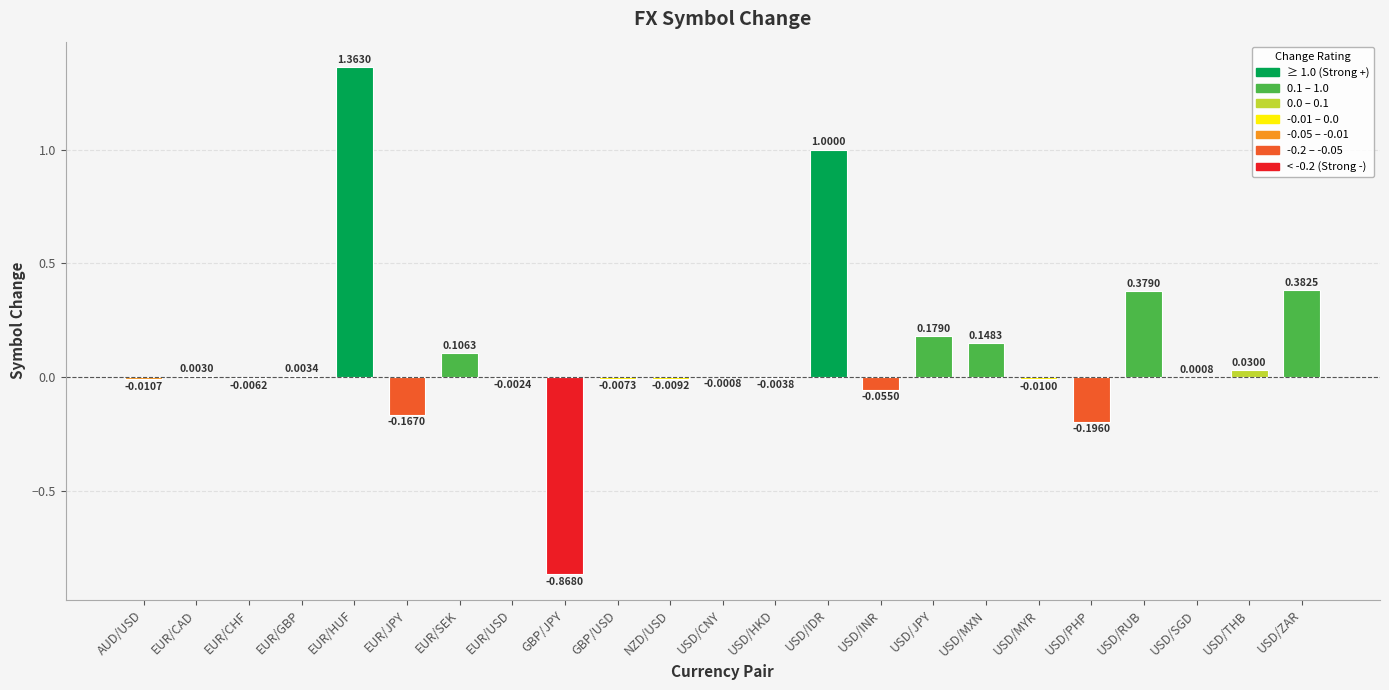

At which label is the value closest to 0?

USD/CNY